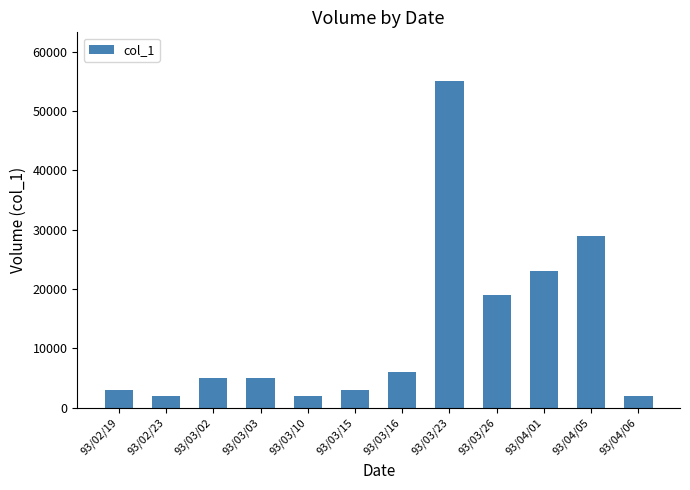

Is it true that the value at 93/04/05 is 29000?

True